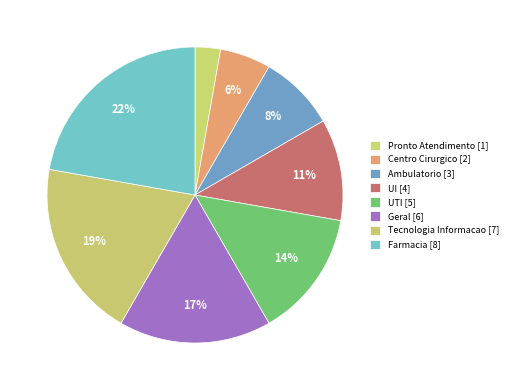

What is the ratio of the value at Farmacia to the value at Centro Cirurgico?

4.0